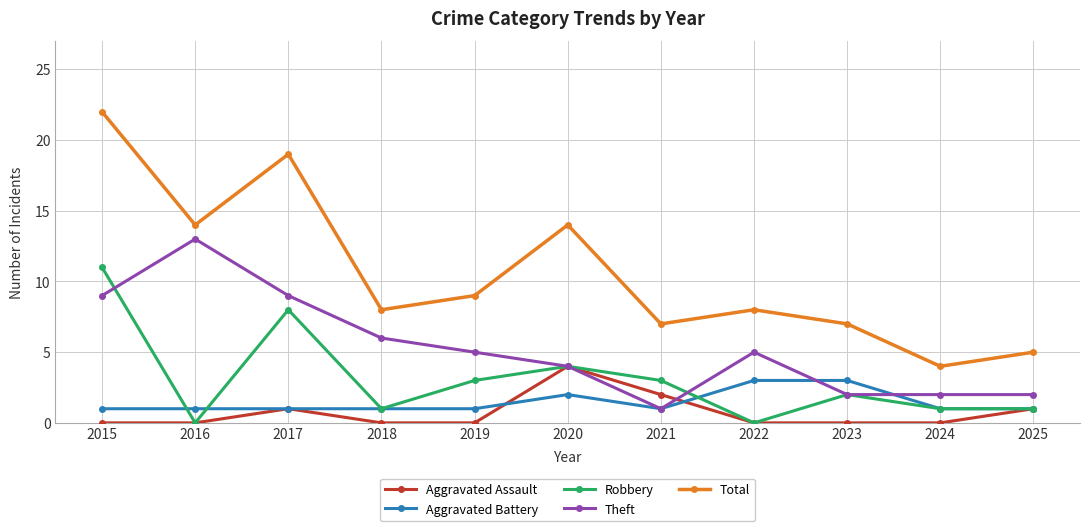

Read the Aggravated Assault value at 2017.

1